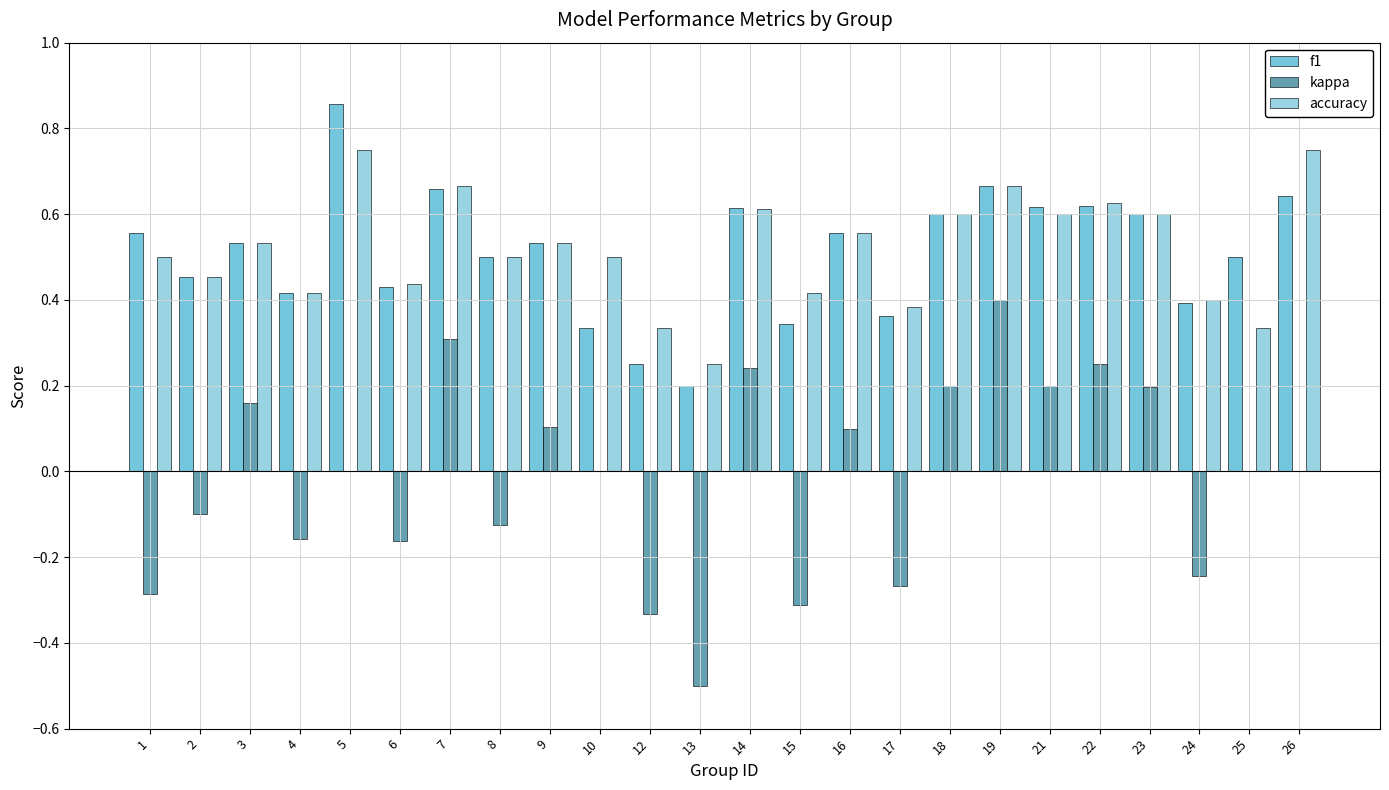

What are all the series names shown in the legend?

f1, kappa, accuracy